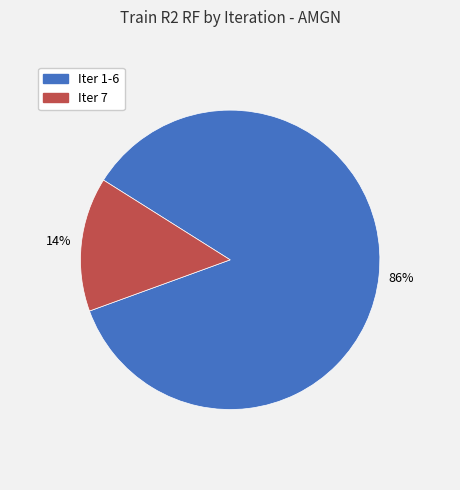

Does Iter 1-6 represent more than half of the total?

Yes